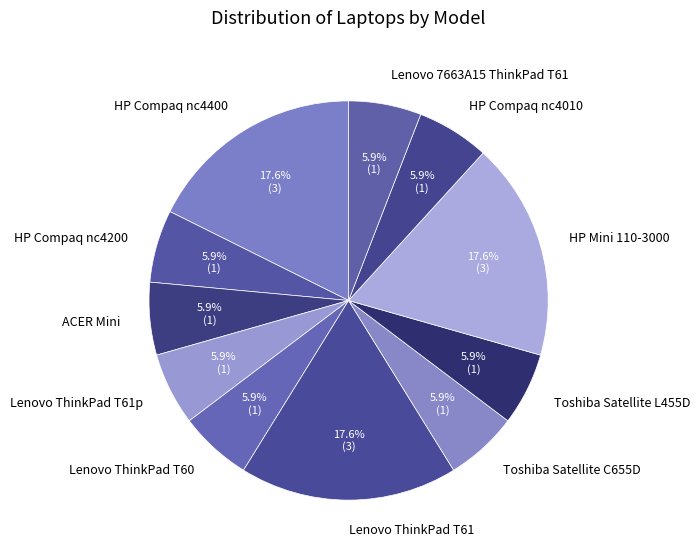

What is the total percentage of HP Compaq nc4010 and ACER Mini?

11.8%